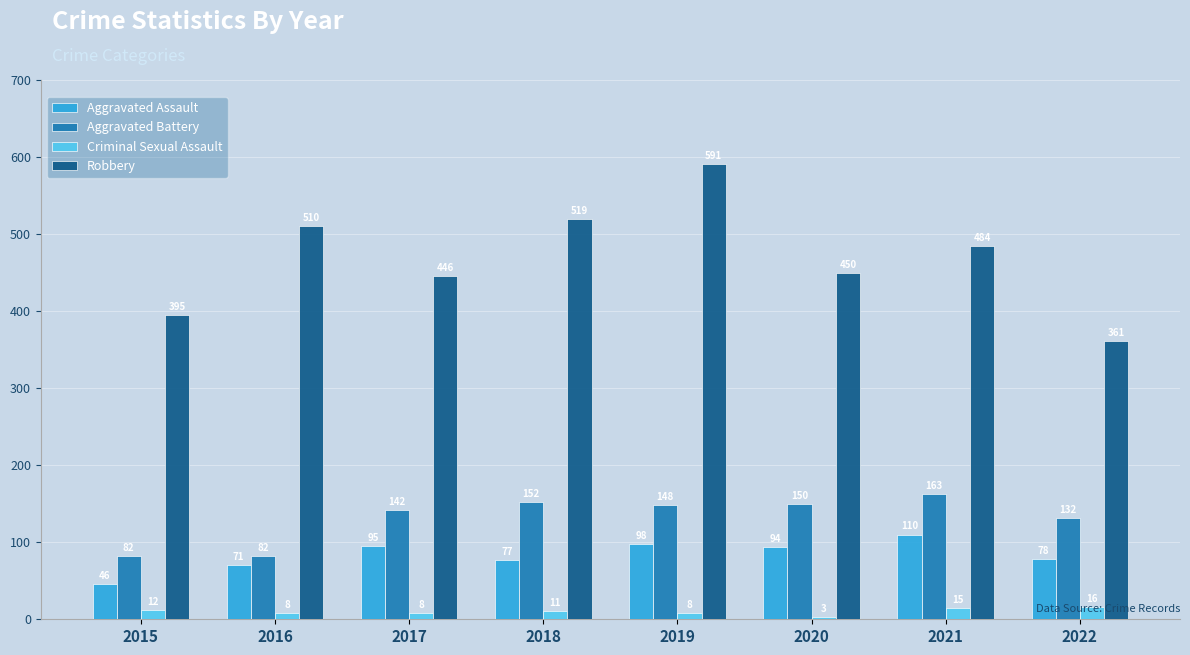

At how many categories does at least one series exceed 272?

8